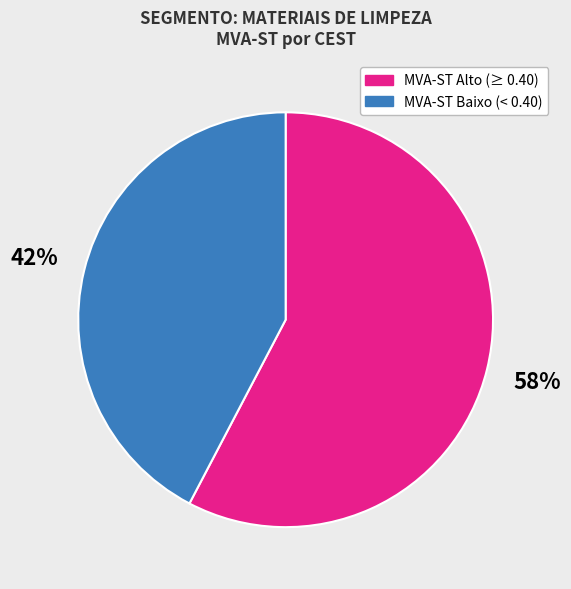

Is there a majority slice in this chart?

Yes